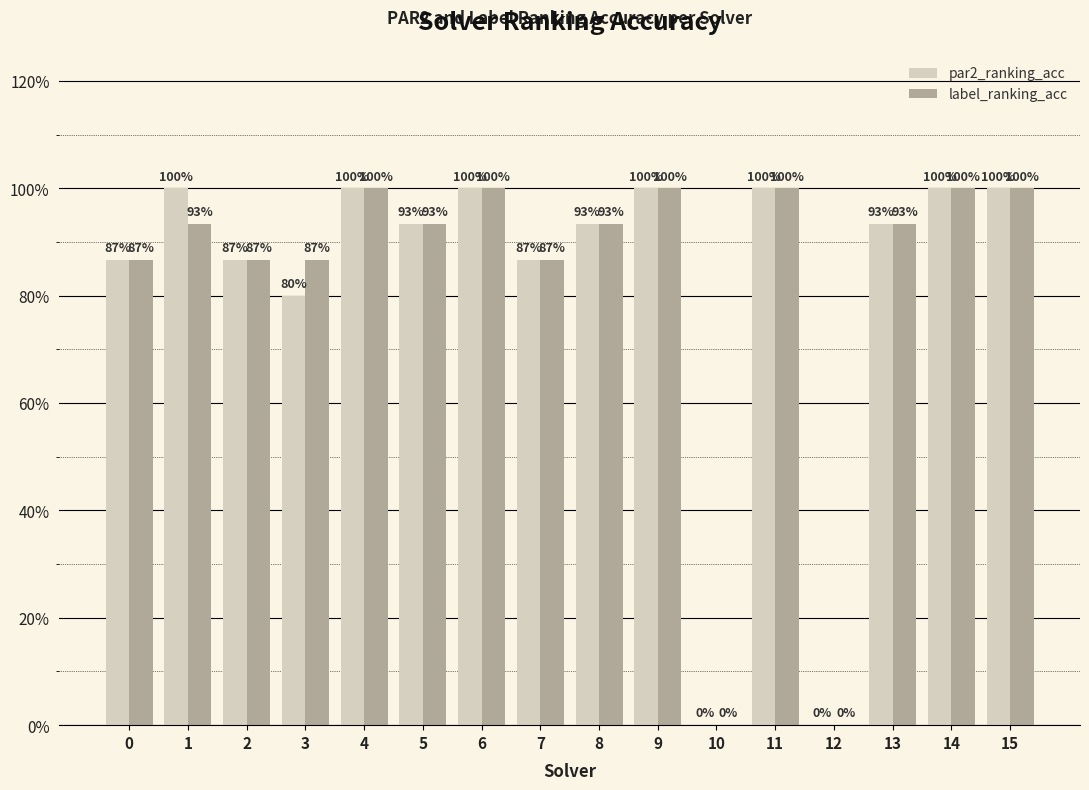

Which category has the lowest value across all series?

10